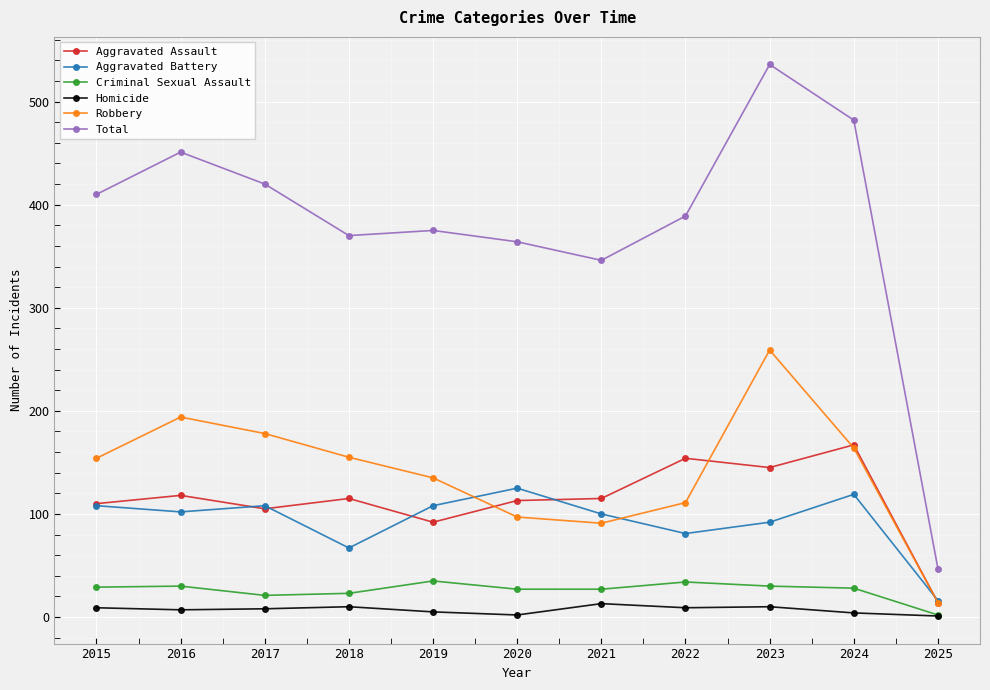

What is the difference between the maximum and minimum values in the Total series?

489